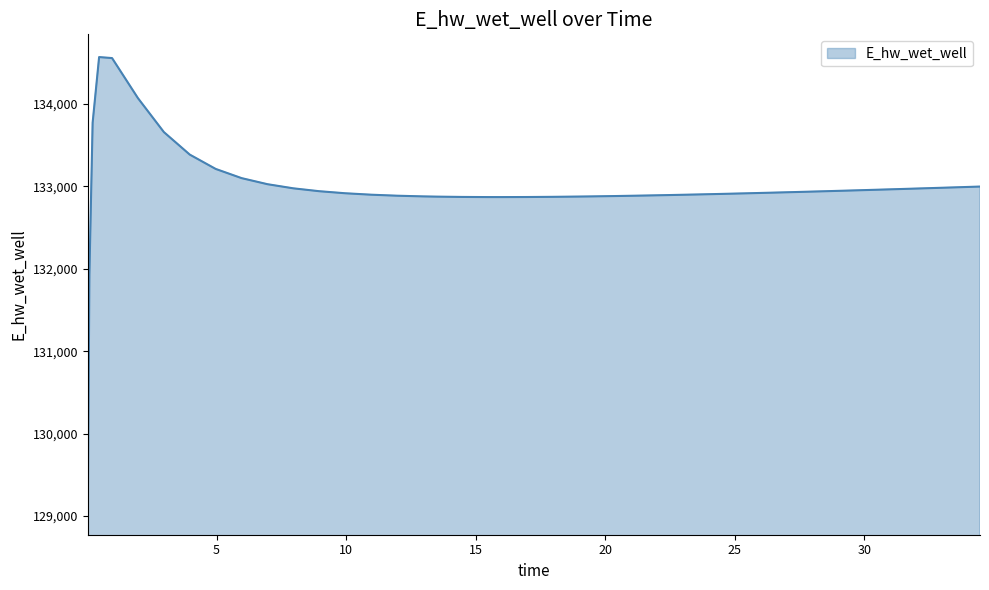

What is the difference between the maximum and minimum values?

5520.5